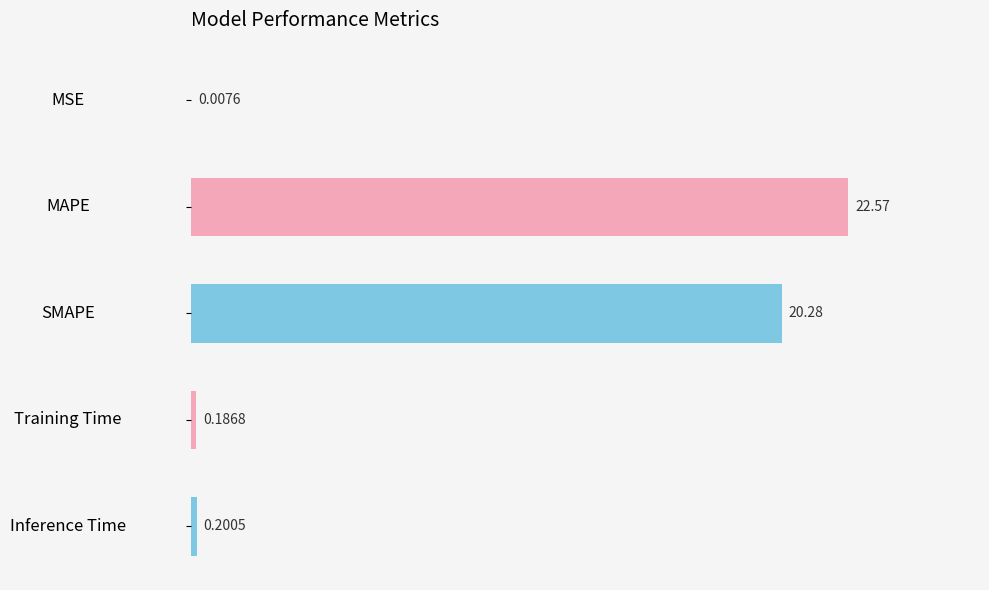

What is the sum of all values?

43.3